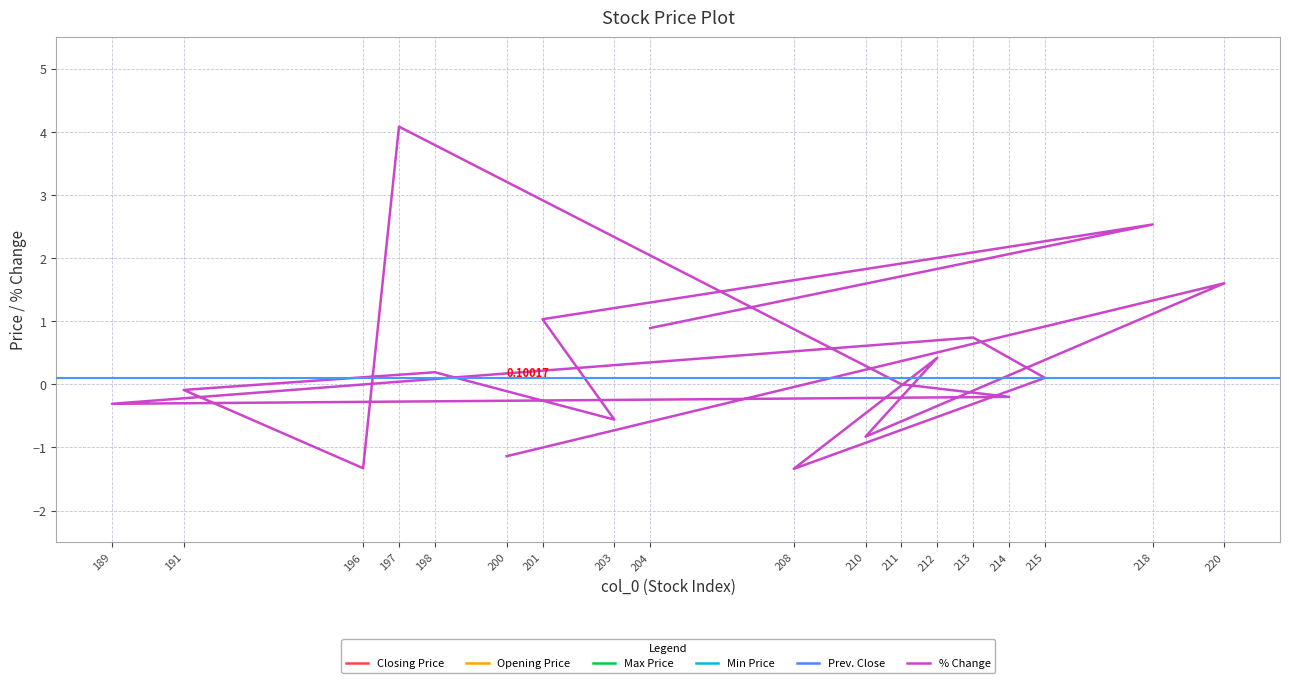

The % Change series shows -0.8 at 210. True or false?

True